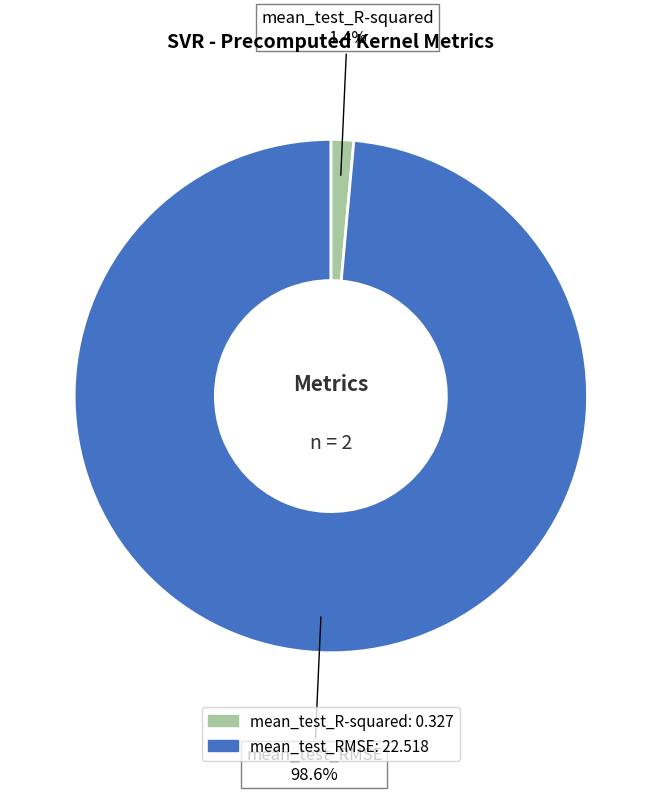

Which slice is the smallest?

mean_test_R-squared